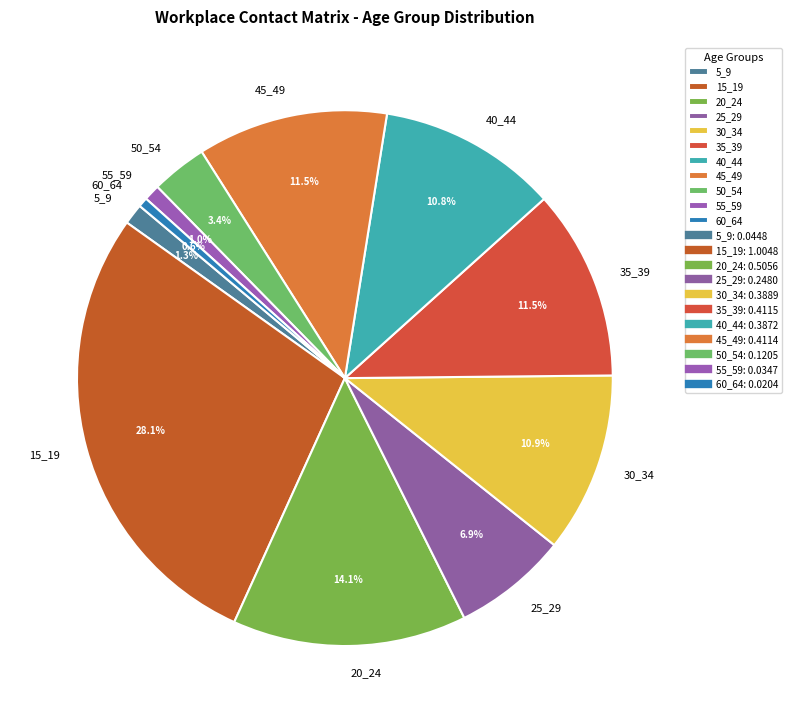

Which has a higher value, 5_9 or 25_29?

25_29